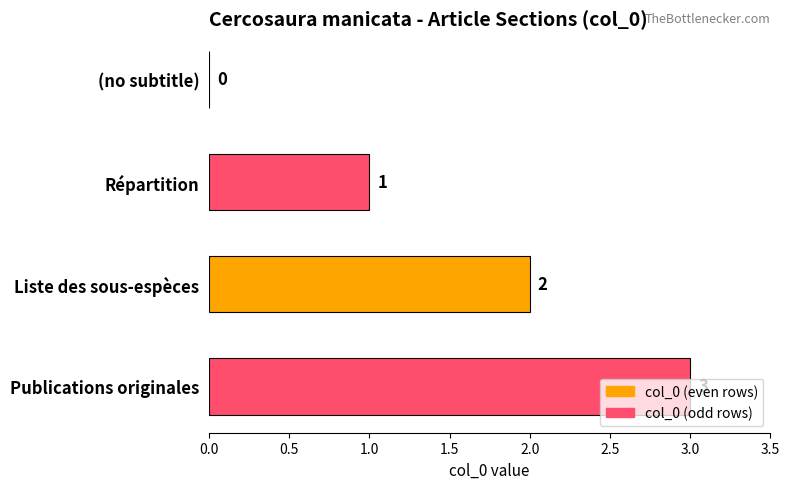

Count the number of data series in this chart.

1